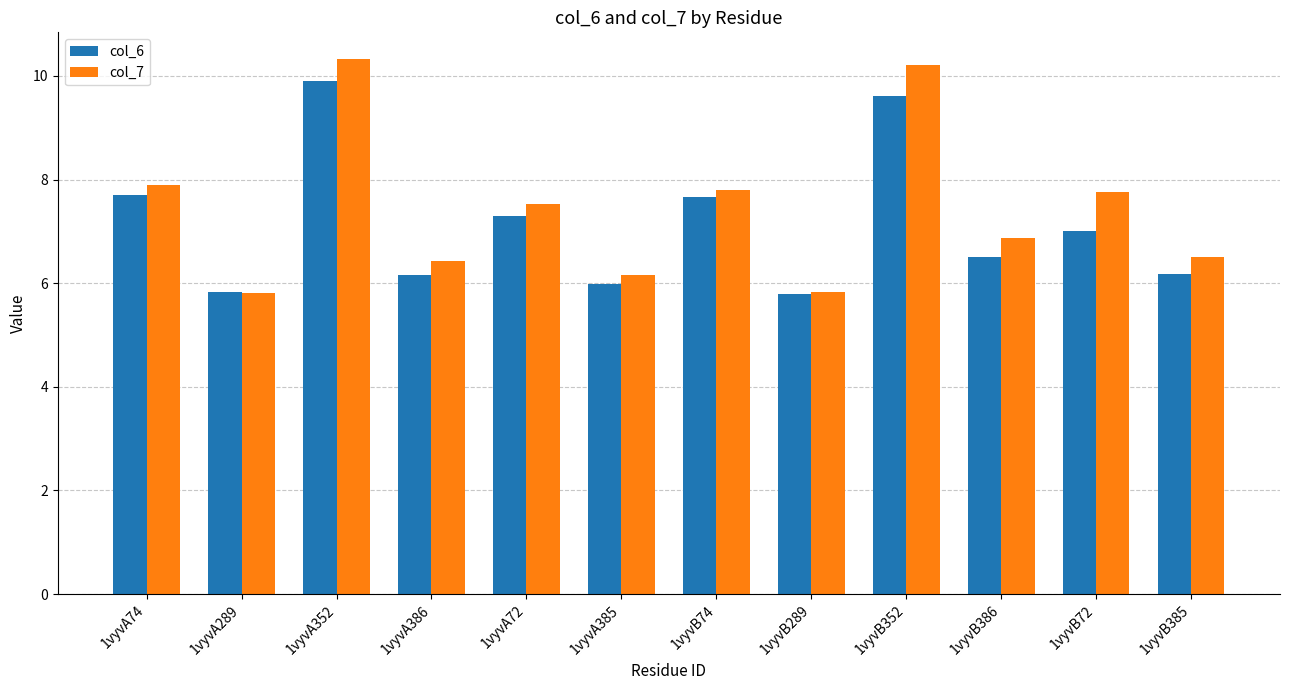

What are all the series names shown in the legend?

col_6, col_7